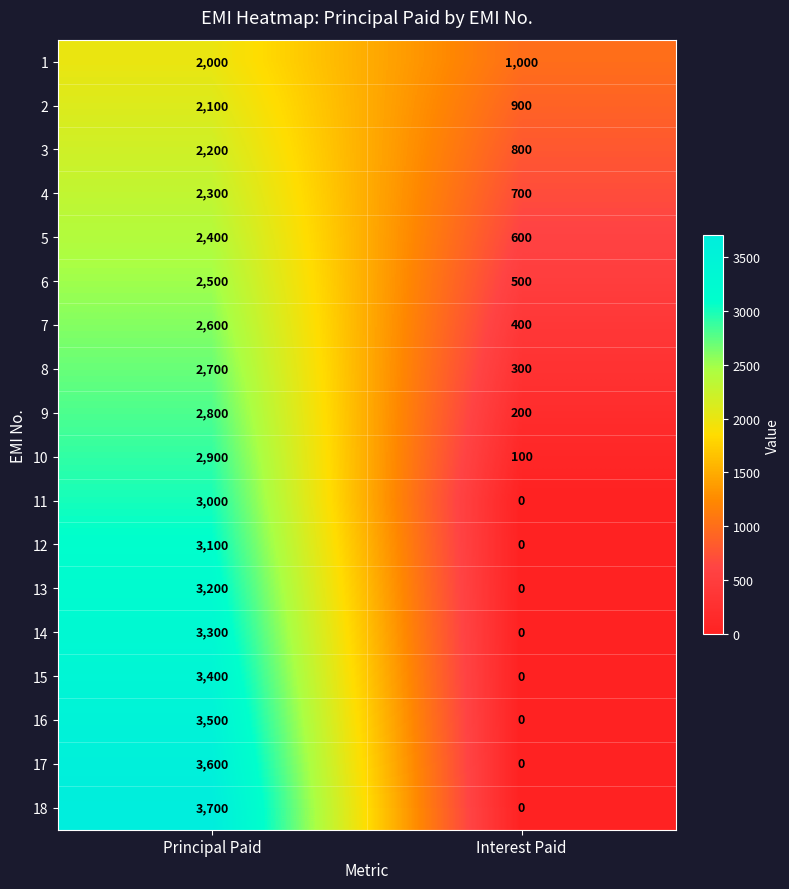

Which series has the largest range (max minus min)?

18